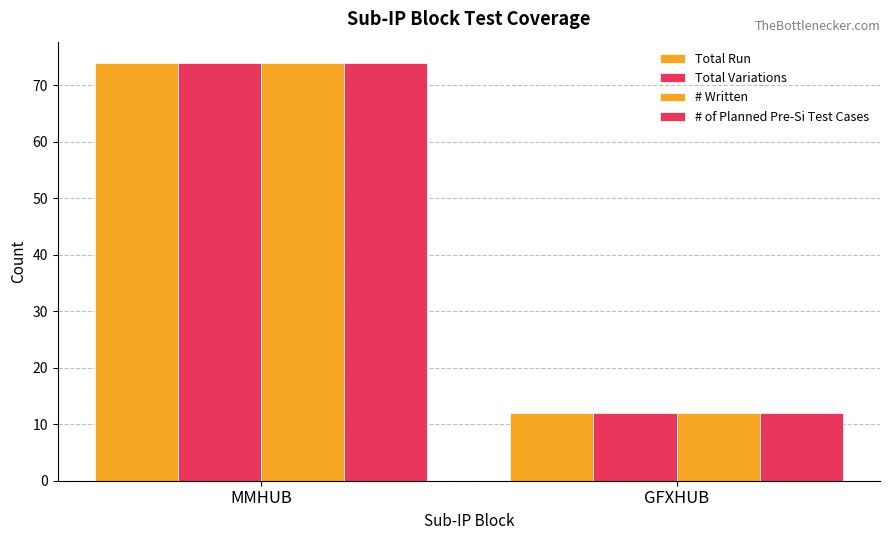

Which series has the largest total across all categories?

Total Run